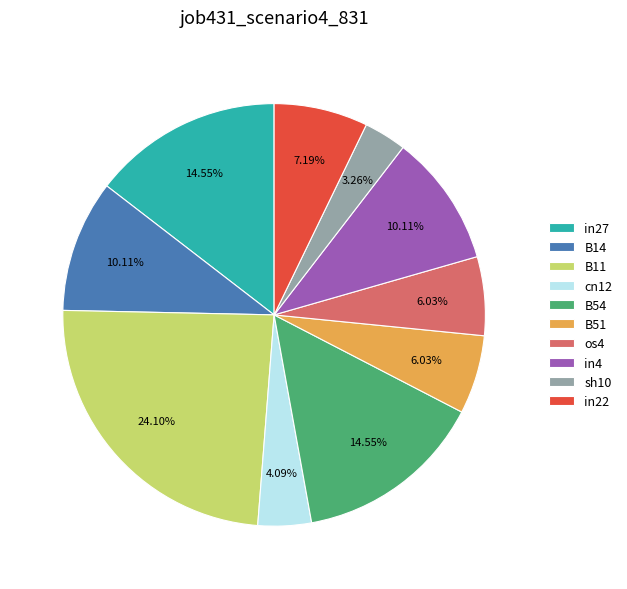

What is the smallest slice in the pie chart?

sh10